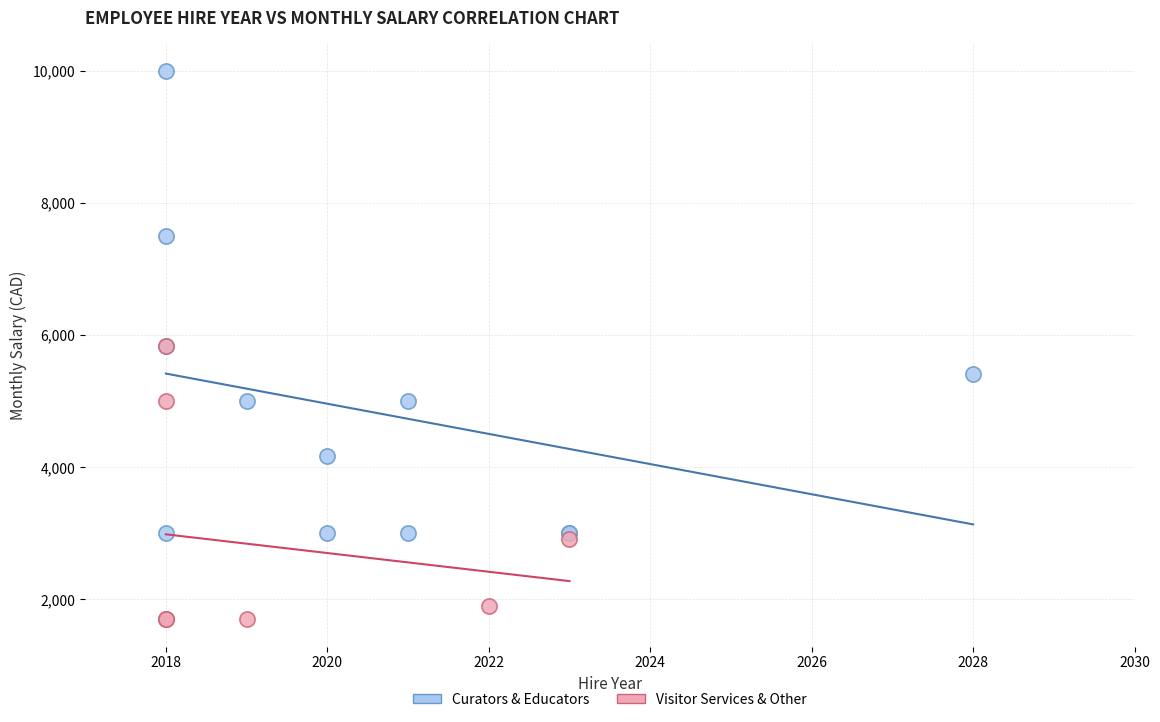

Which series reaches the maximum Y coordinate?

Curators & Educators